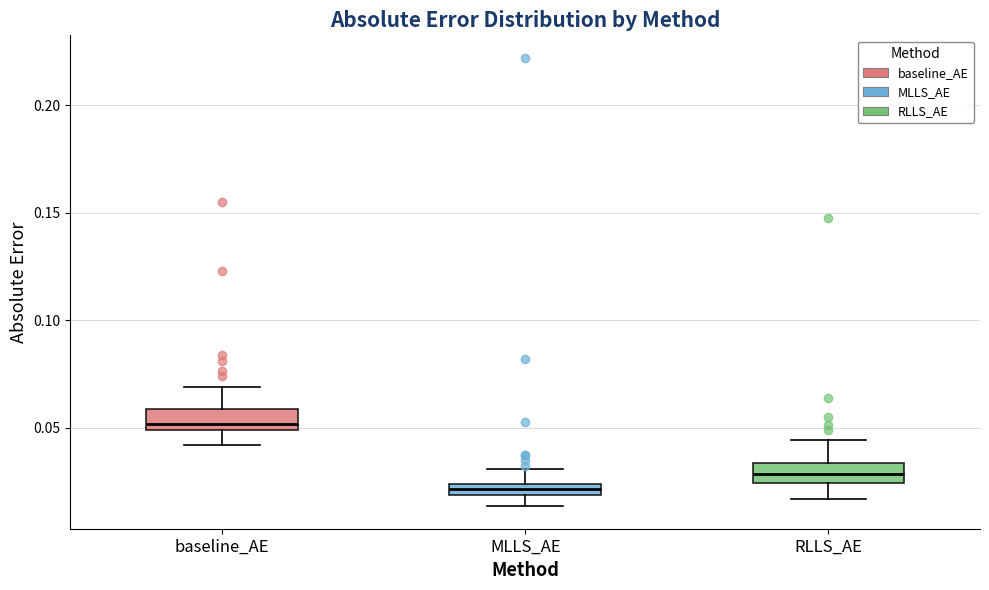

Which box's median line is the highest?

baseline_AE